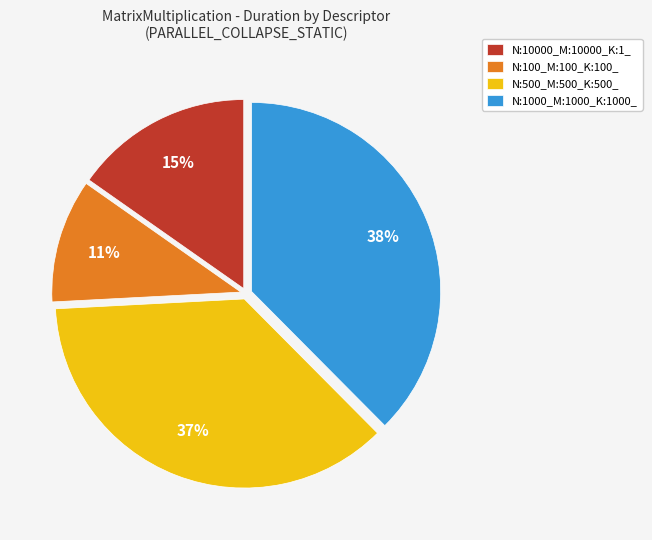

Does any single category account for the majority?

No